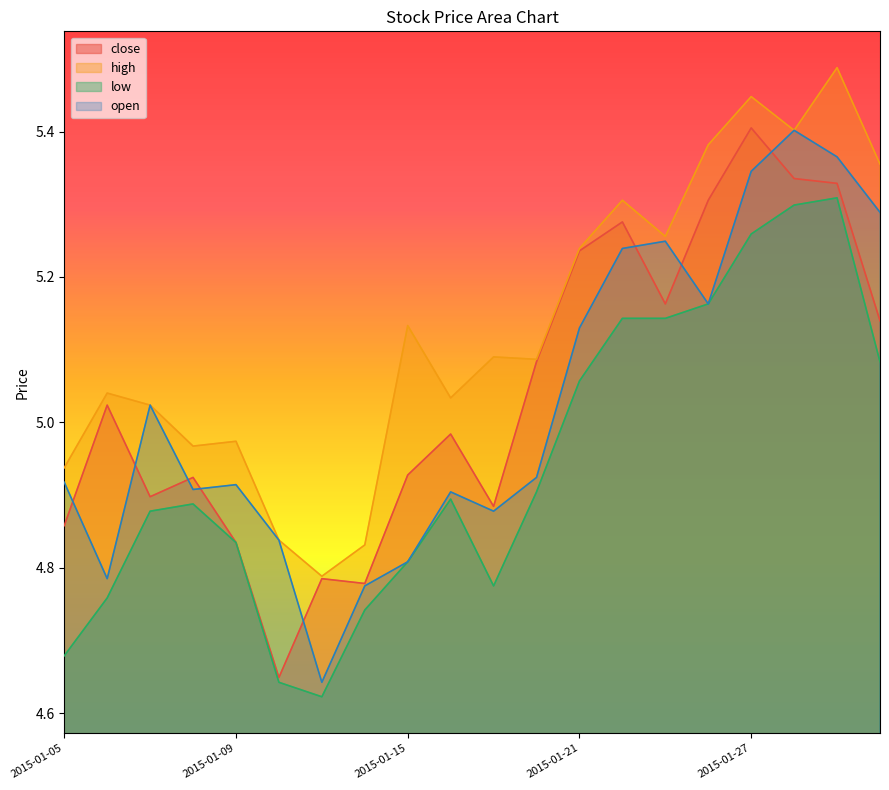

Reading left to right, extract all data points from this chart.

close: 2015-01-05=4.9	2015-01-06=5.0	2015-01-07=4.9	2015-01-08=4.9	2015-01-09=4.8	2015-01-12=4.6	2015-01-13=4.8	2015-01-14=4.8	2015-01-15=4.9	2015-01-16=5.0	2015-01-19=4.9	2015-01-20=5.1	2015-01-21=5.2	2015-01-22=5.3	2015-01-23=5.2	2015-01-26=5.3	2015-01-27=5.4	2015-01-28=5.3	2015-01-29=5.3	2015-01-30=5.1
high: 2015-01-05=4.9	2015-01-06=5.0	2015-01-07=5.0	2015-01-08=5.0	2015-01-09=5.0	2015-01-12=4.8	2015-01-13=4.8	2015-01-14=4.8	2015-01-15=5.1	2015-01-16=5.0	2015-01-19=5.1	2015-01-20=5.1	2015-01-21=5.2	2015-01-22=5.3	2015-01-23=5.3	2015-01-26=5.4	2015-01-27=5.4	2015-01-28=5.4	2015-01-29=5.5	2015-01-30=5.4
low: 2015-01-05=4.7	2015-01-06=4.8	2015-01-07=4.9	2015-01-08=4.9	2015-01-09=4.8	2015-01-12=4.6	2015-01-13=4.6	2015-01-14=4.7	2015-01-15=4.8	2015-01-16=4.9	2015-01-19=4.8	2015-01-20=4.9	2015-01-21=5.1	2015-01-22=5.1	2015-01-23=5.1	2015-01-26=5.2	2015-01-27=5.3	2015-01-28=5.3	2015-01-29=5.3	2015-01-30=5.1
open: 2015-01-05=4.9	2015-01-06=4.8	2015-01-07=5.0	2015-01-08=4.9	2015-01-09=4.9	2015-01-12=4.8	2015-01-13=4.6	2015-01-14=4.8	2015-01-15=4.8	2015-01-16=4.9	2015-01-19=4.9	2015-01-20=4.9	2015-01-21=5.1	2015-01-22=5.2	2015-01-23=5.2	2015-01-26=5.2	2015-01-27=5.3	2015-01-28=5.4	2015-01-29=5.4	2015-01-30=5.3